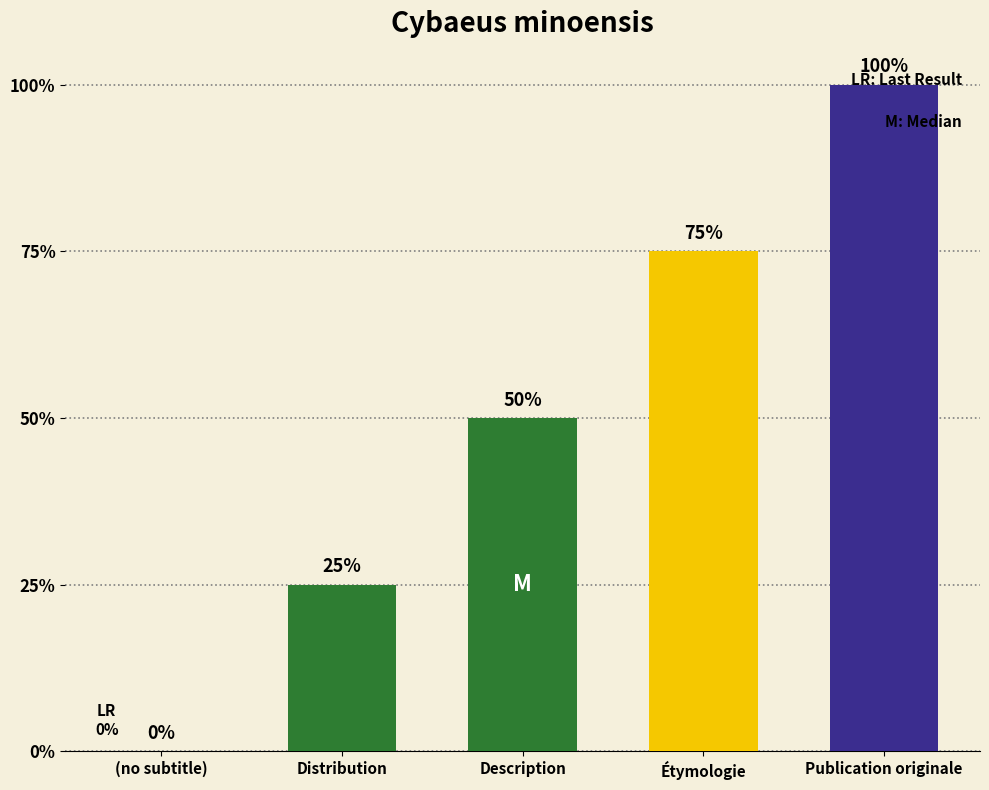

Which label corresponds to the largest value in the chart?

Publication originale